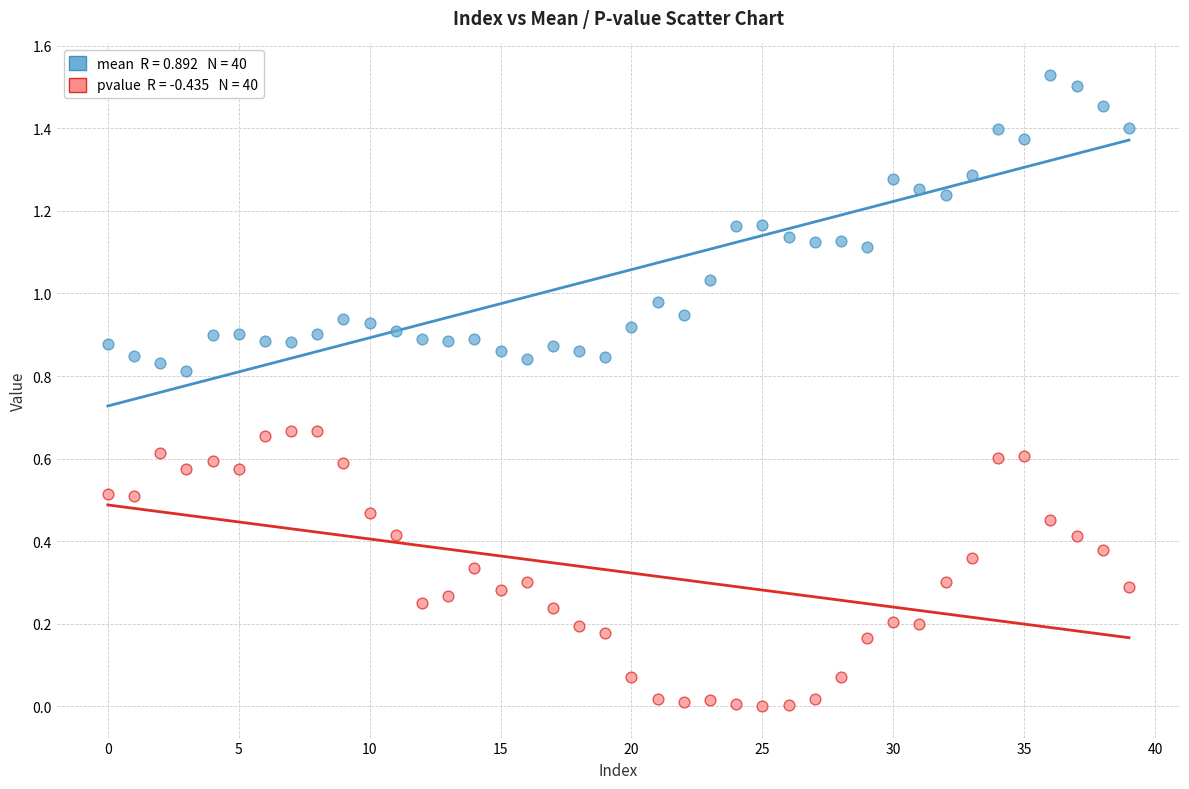

How many points are shown in the scatter plot?

80